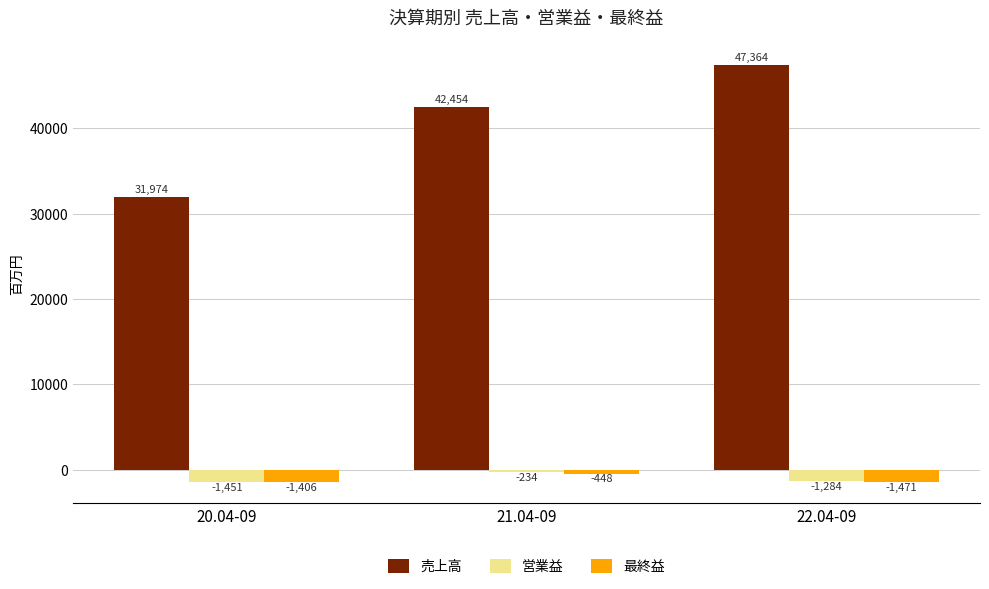

Which category has the lowest value across all series?

22.04-09